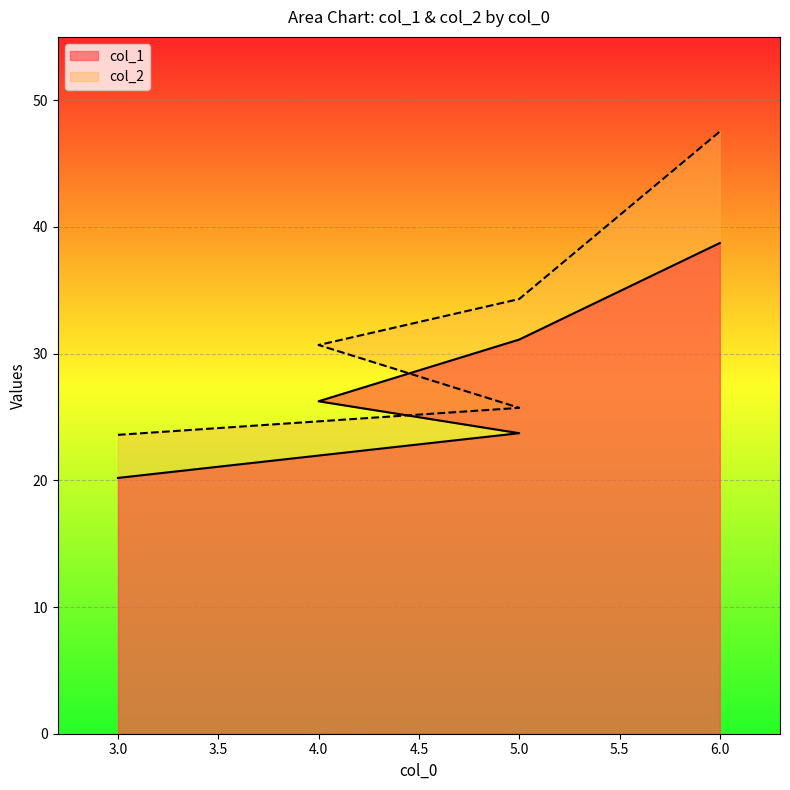

At how many categories does at least one series exceed 21?

5